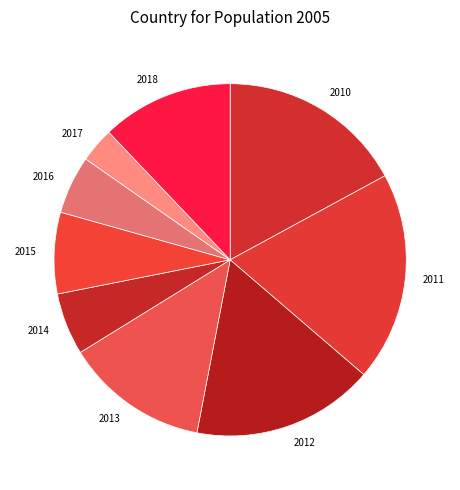

Is the sum of 2018 and 2011 greater than half?

No